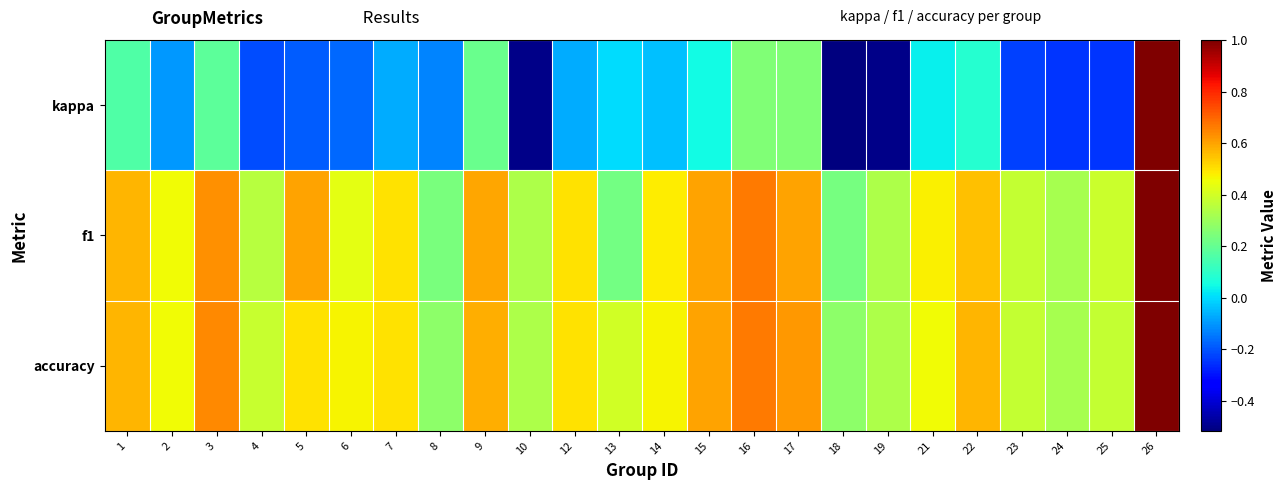

Between 8 and 18, which series saw the biggest shift?

kappa